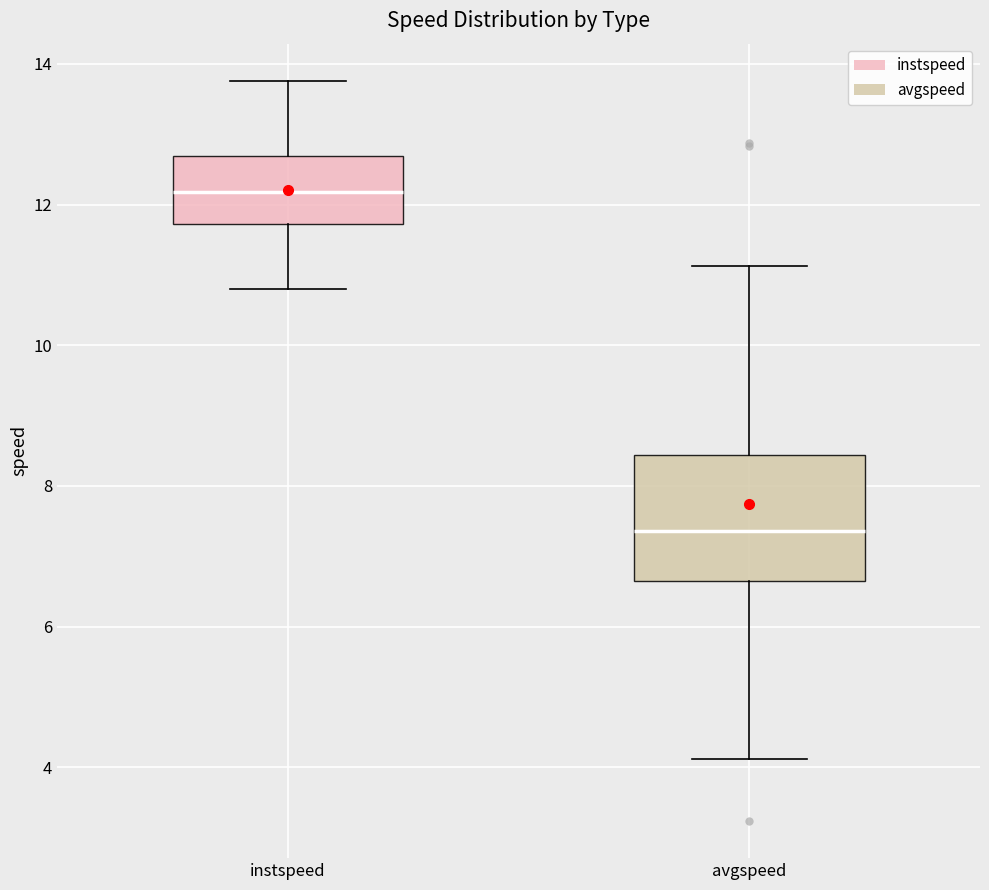

Reading left to right, read every box against the y-axis: the position of its median line, the range the box covers, and the ends of its whiskers. The values are not printed on the chart, so give them approximately, as read against the axis.

instspeed: median 12.2, box 11.8 to 12.6, whiskers 10.8 to 13.8
avgspeed: median 7.4, box 6.6 to 8.4, whiskers 4.2 to 11.2